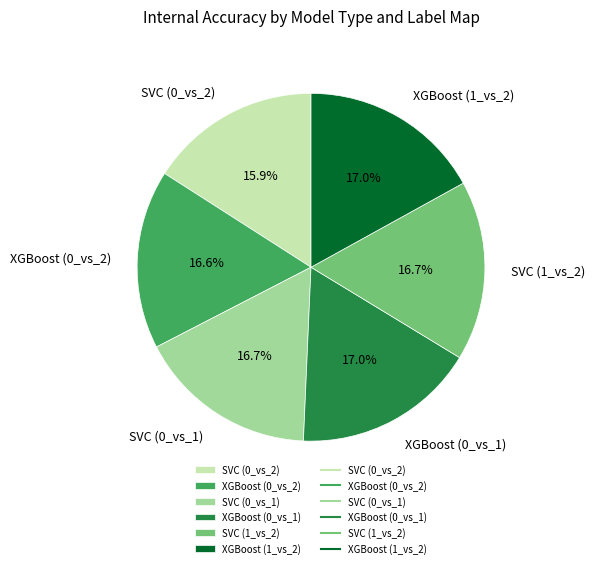

Is it true that SVC (0_vs_1) is 17% of the pie?

True